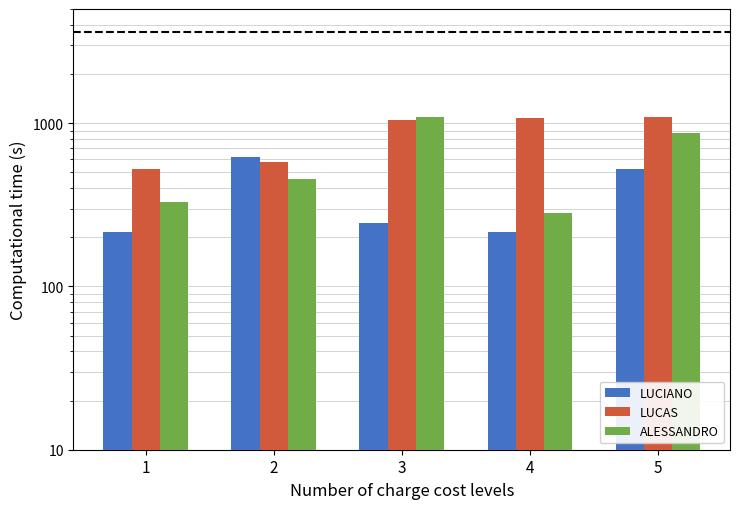

How many data points in LUCIANO are above 244?

2